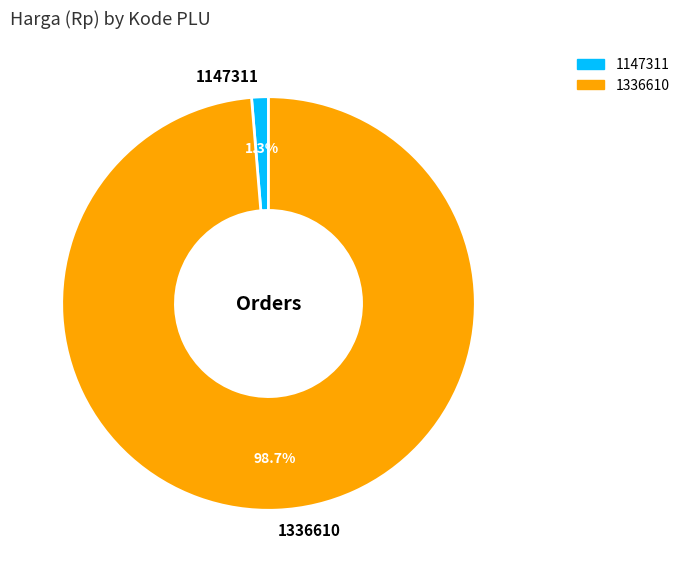

Is it true that 1147311 is 1% of the pie?

True